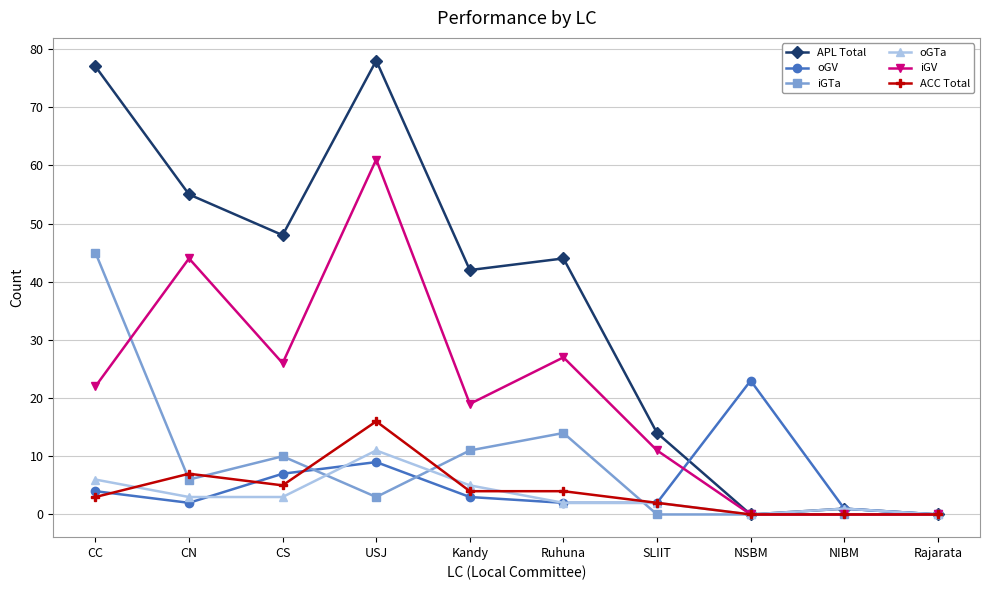

What is the highest value of the APL Total series?

78